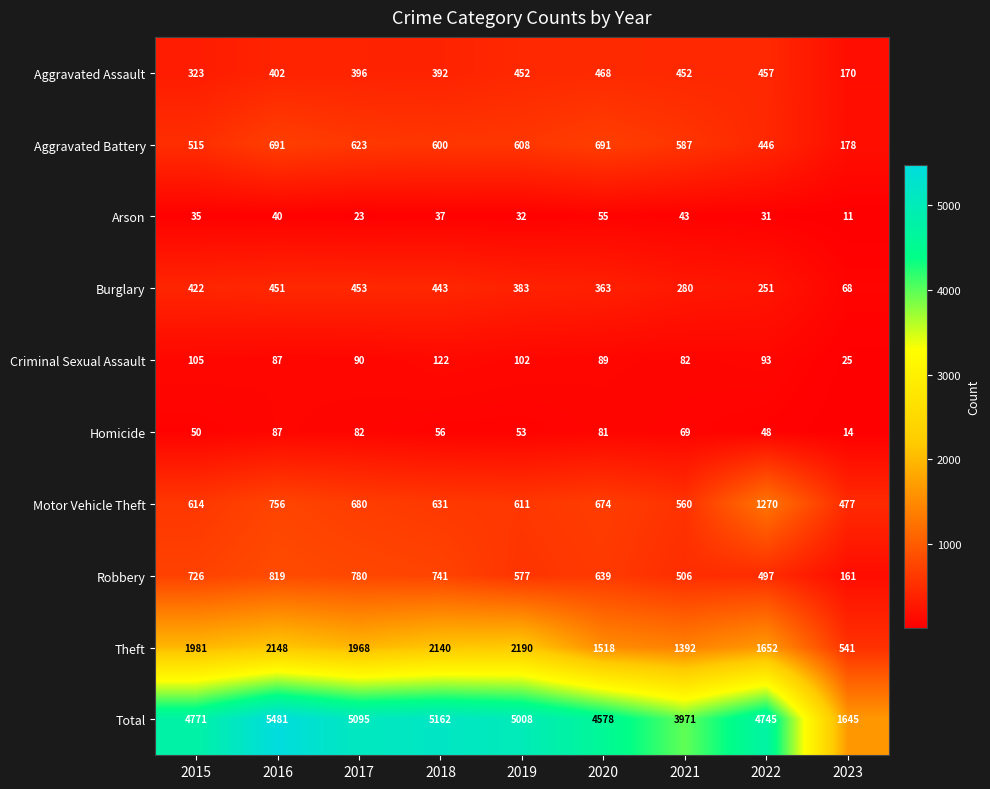

List the series in order of their peak value, highest first.

Total, Theft, Motor Vehicle Theft, Robbery, Aggravated Battery, Aggravated Assault, Burglary, Criminal Sexual Assault, Homicide, Arson